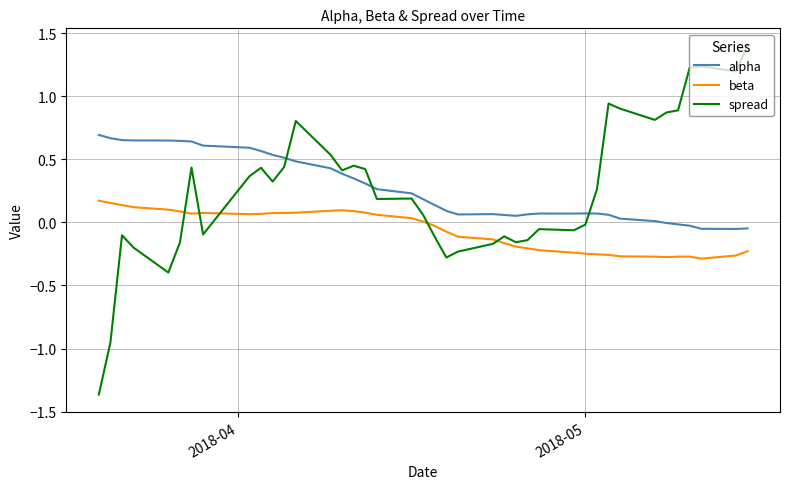

Rank the series by their maximum value, from lowest to highest.

beta, alpha, spread